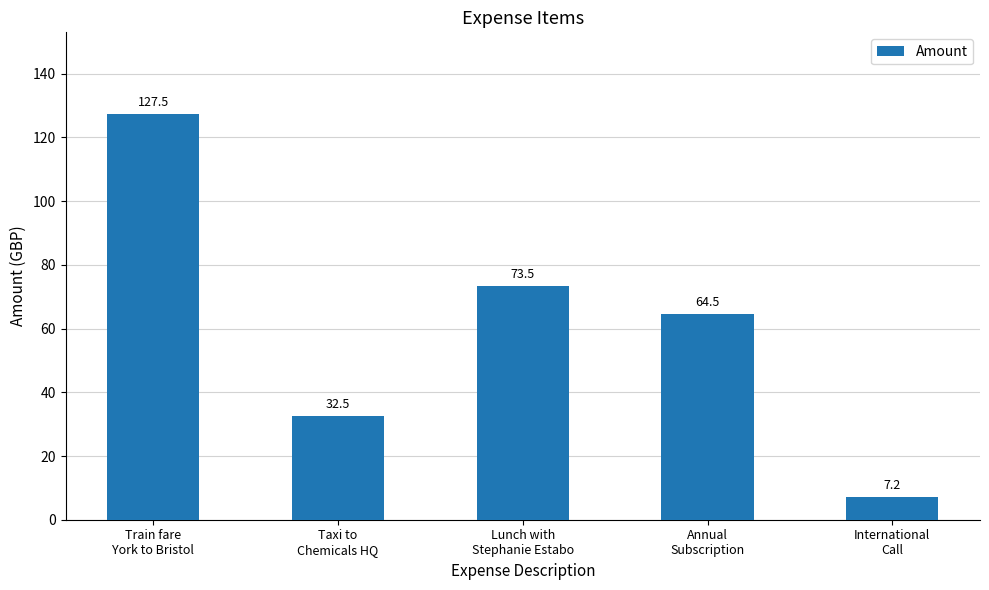

What is the change in value from Taxi to
Chemicals HQ to International
Call?

-25.3